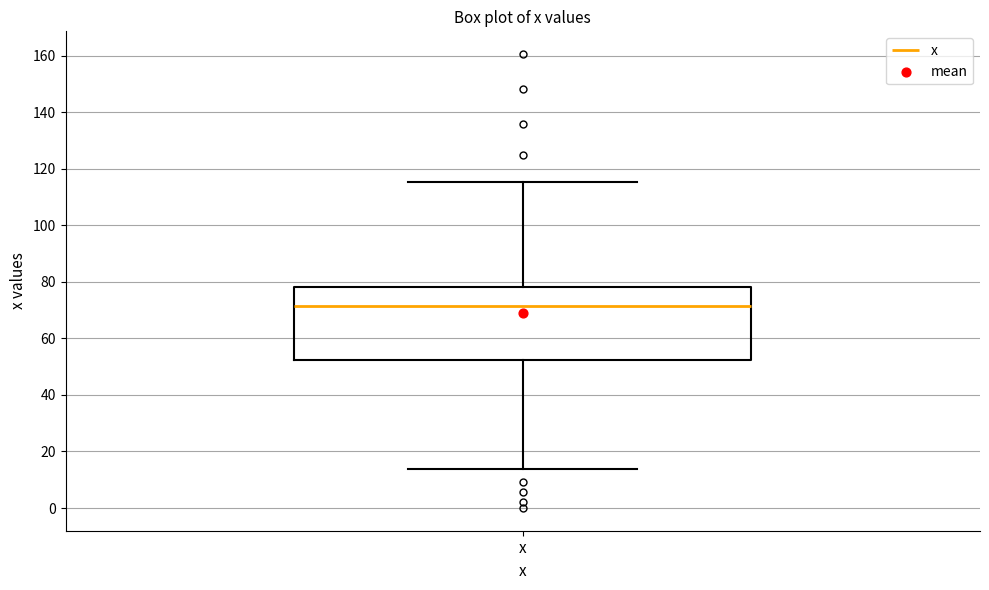

Read this box plot against the y-axis: the position of the median line, the range covered by the box, and the ends of both whiskers. The values are not printed on the chart, so give them approximately, as read against the axis.

median 72, box 52 to 78, whiskers 14 to 116